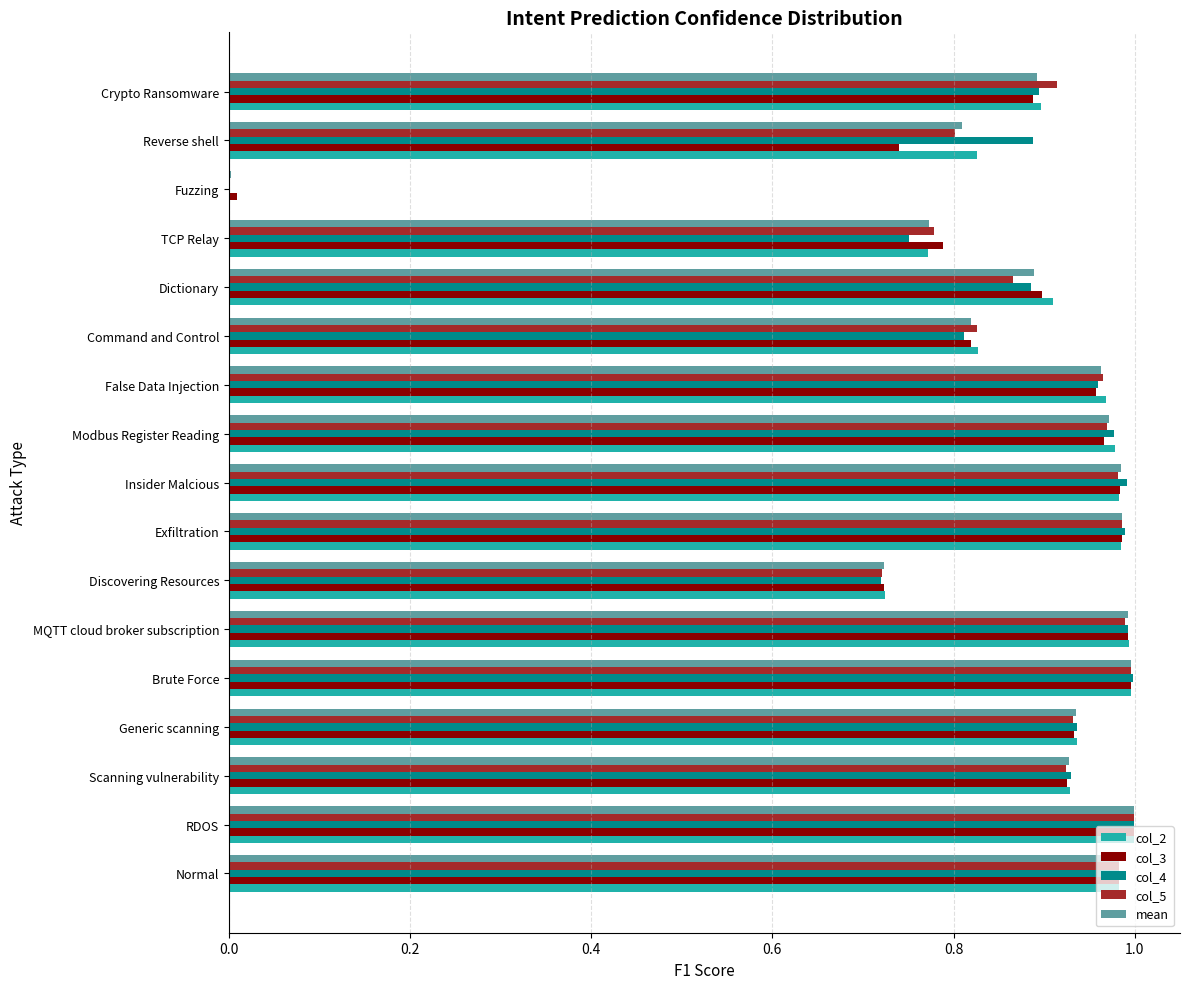

The col_4 series shows 1.0 at Insider Malcious. True or false?

True